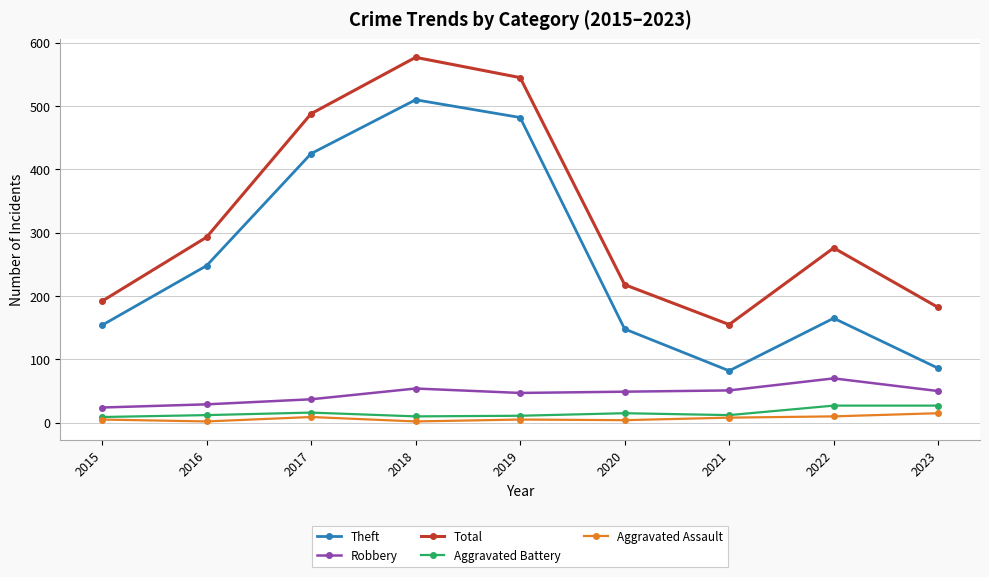

Which series has the widest spread of values?

Theft